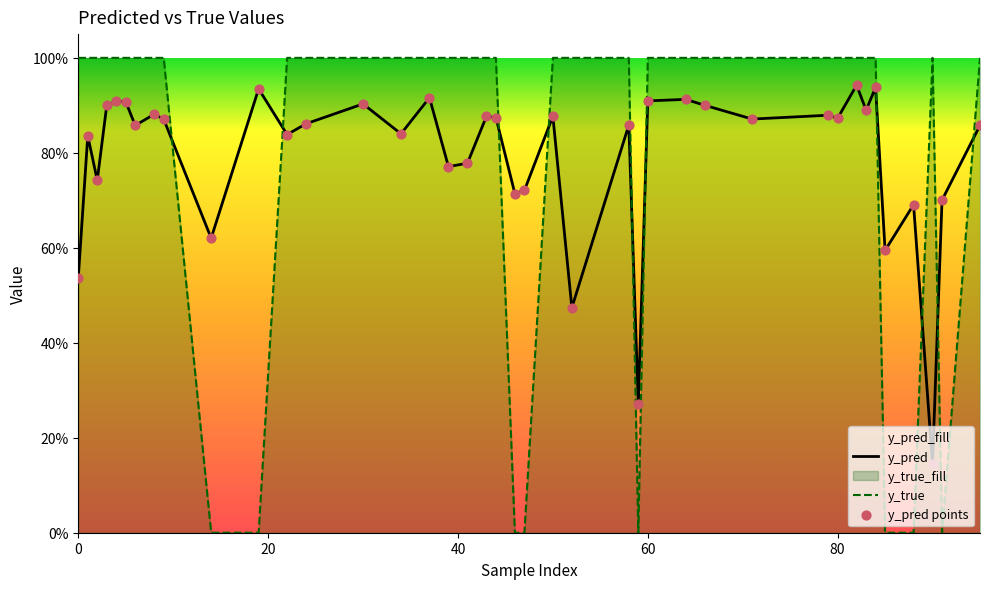

Which series has the widest spread of Y values?

y_true